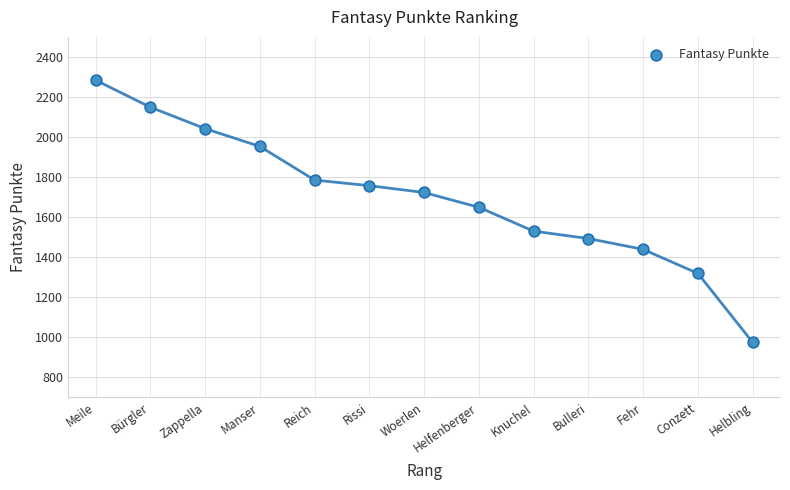

What is the change in value from Woerlen to Helbling?

-748